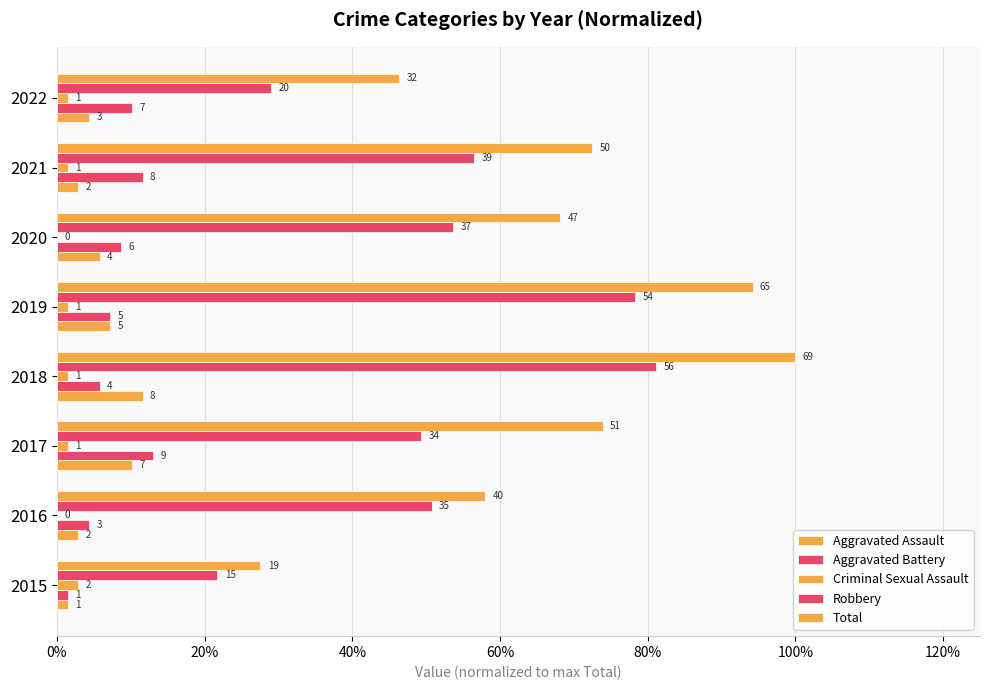

What is the label of the 6th bar from the right?

40%